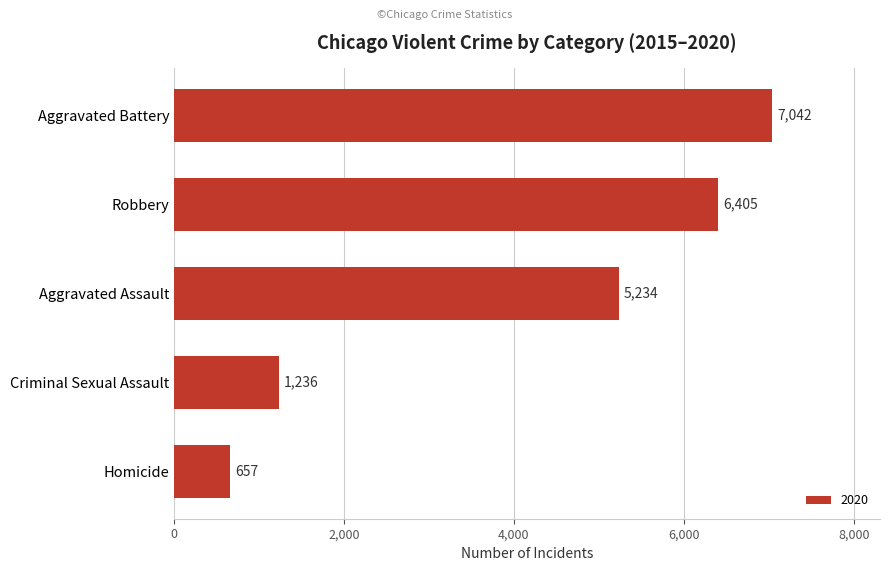

Reading bottom to top, list all the values displayed in this chart.

Homicide=657	Criminal Sexual Assault=1236	Aggravated Assault=5234	Robbery=6405	Aggravated Battery=7042